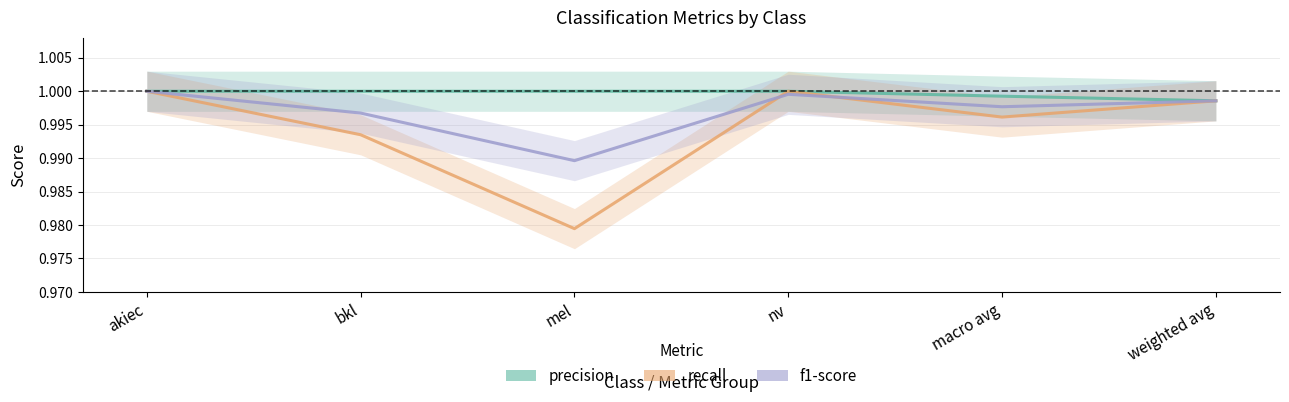

Reading left to right, transcribe all the data shown in this chart.

precision: akiec=1.0	bkl=1.0	mel=1.0	nv=1.0	macro avg=1.0	weighted avg=1.0
recall: akiec=1.0	bkl=1.0	mel=1.0	nv=1.0	macro avg=1.0	weighted avg=1.0
f1-score: akiec=1.0	bkl=1.0	mel=1.0	nv=1.0	macro avg=1.0	weighted avg=1.0